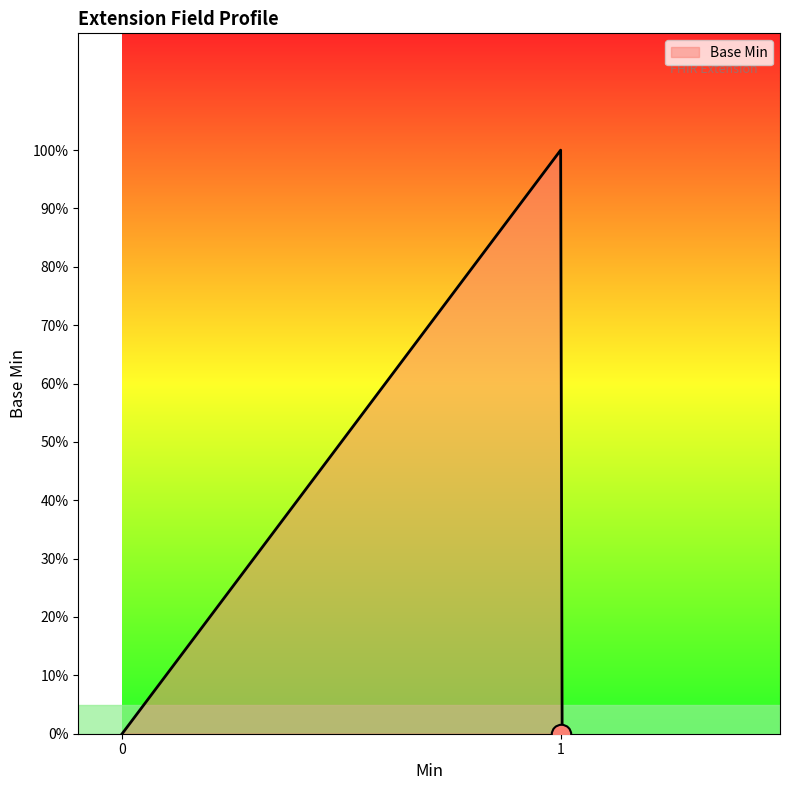

List the labels in order of value, smallest first.

0, 0, 0, 1, 1